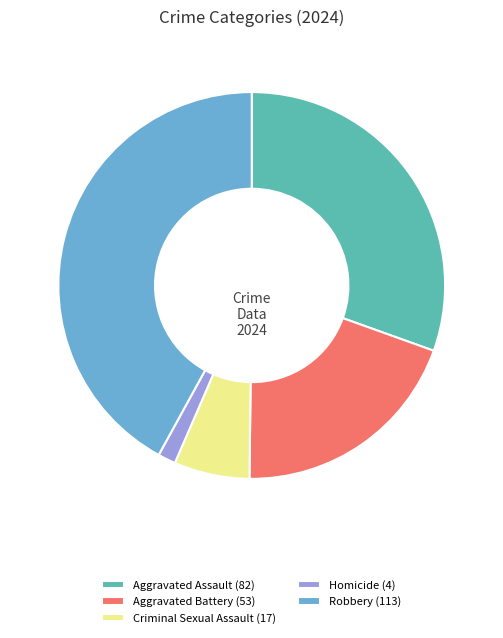

Is there a majority slice in this chart?

No